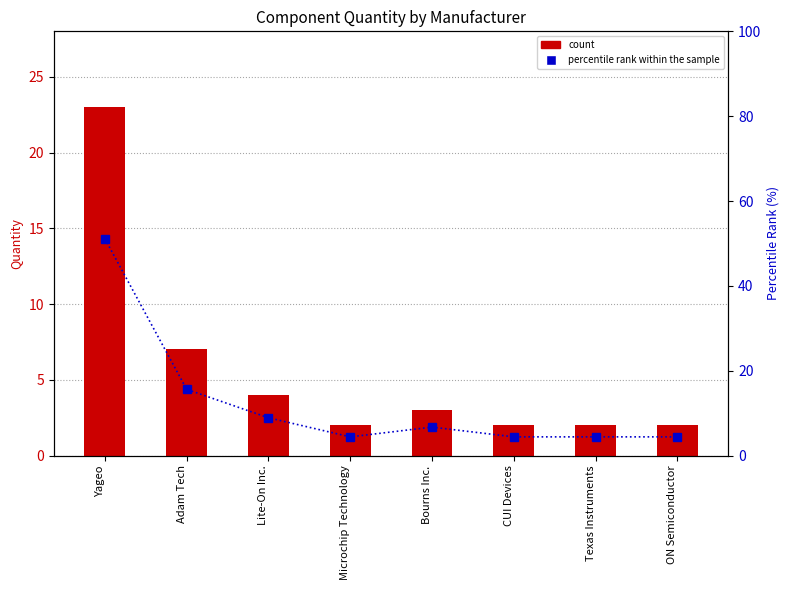

What position from the left is Microchip Technology?

4